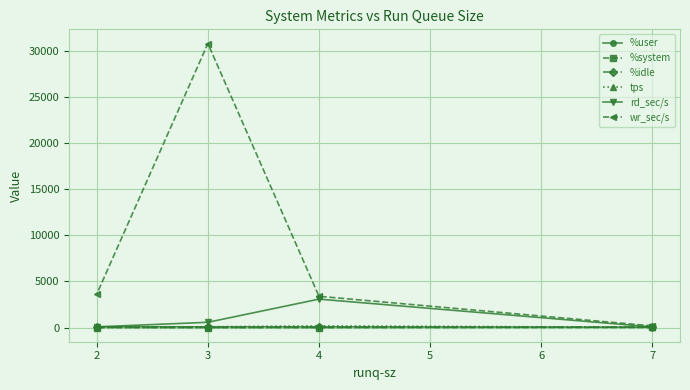

How many interior local valleys does the %idle series have?

1